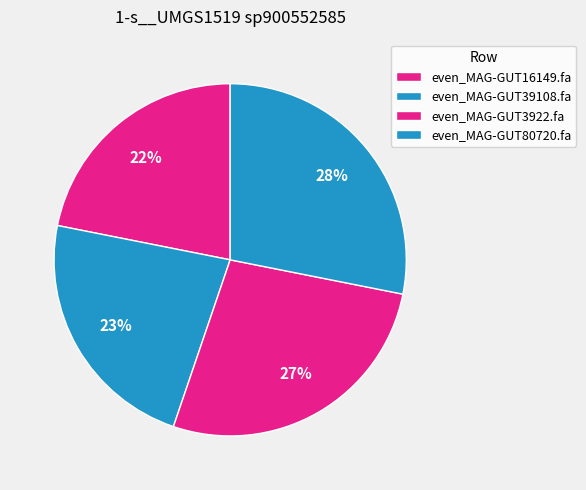

To the nearest percent, what is the combined percentage of even_MAG-GUT3922.fa and even_MAG-GUT39108.fa?

50%